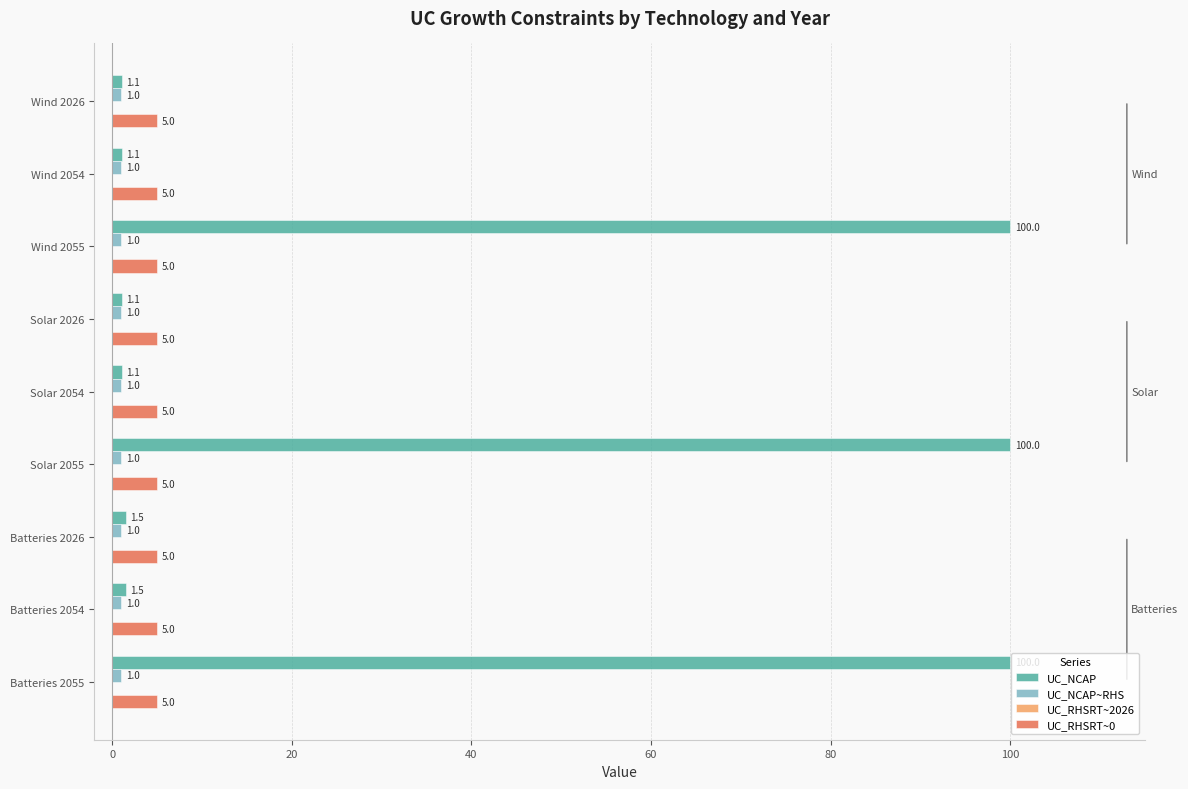

Read the UC_RHSRT~0 value at Batteries 2026.

5.0